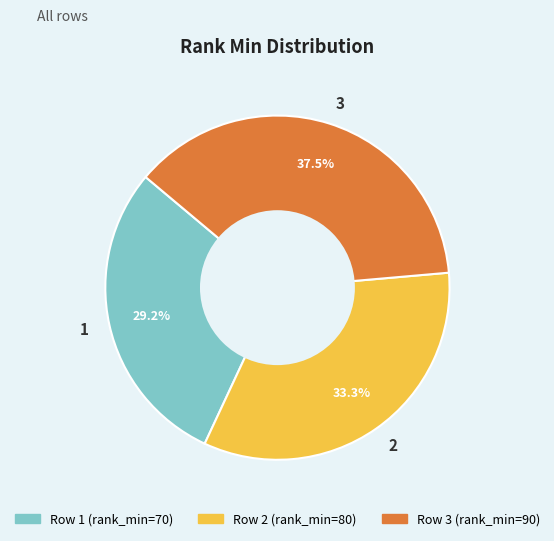

The 2 slice represents 20% of the pie. True or false?

False